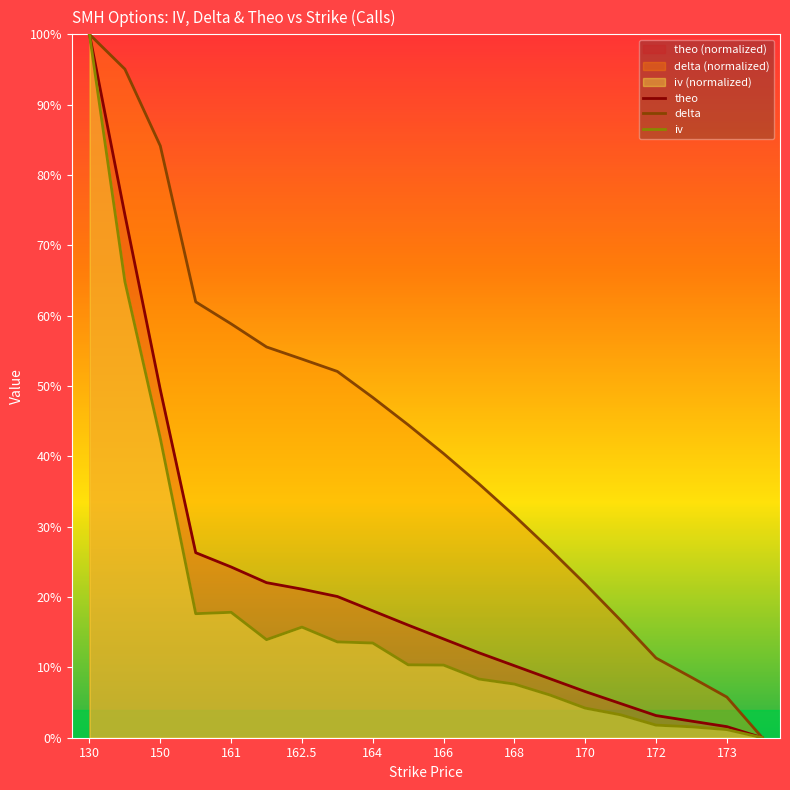

Is the value of delta at 173 greater than the value of theo at 168?

No